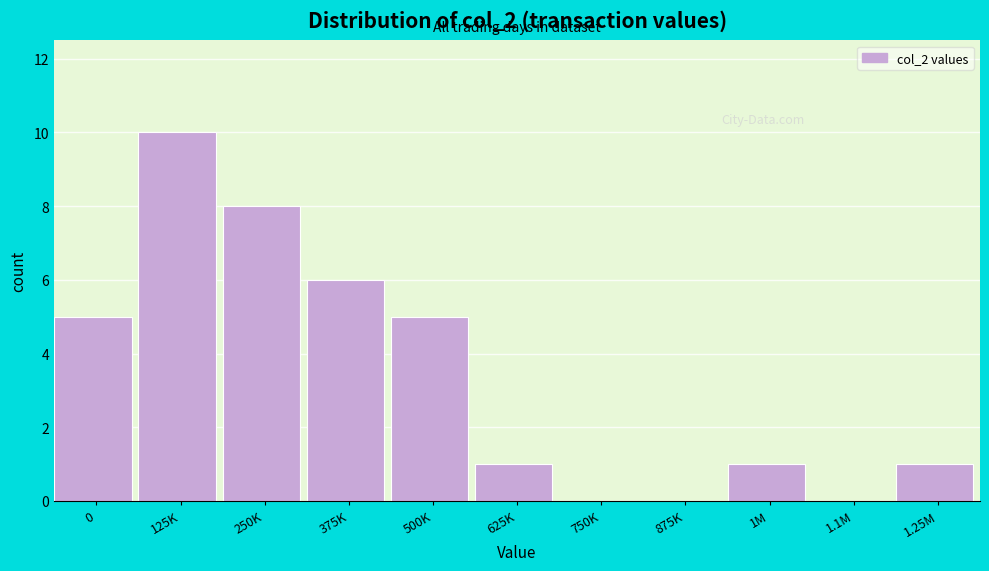

Reading right to left, list all the values displayed in this chart.

1.25M=1	1.1M=0	1M=1	875K=0	750K=0	625K=1	500K=5	375K=6	250K=8	125K=10	0=5